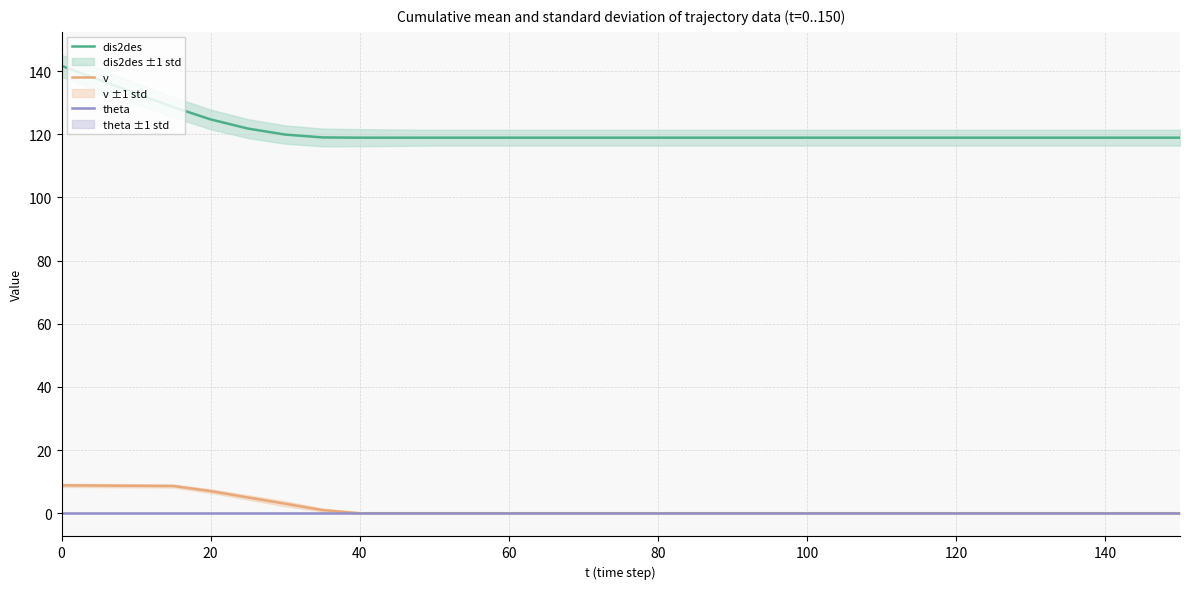

True or false: dis2des has a value of 118.9 at 40.

True